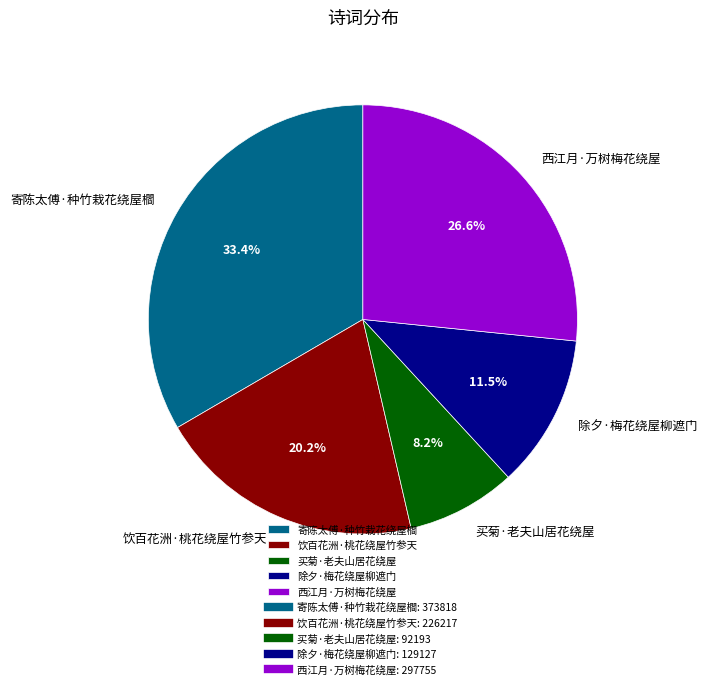

Is the sum of 饮百花洲·桃花绕屋竹参天 and 买菊·老夫山居花绕屋 greater than half?

No